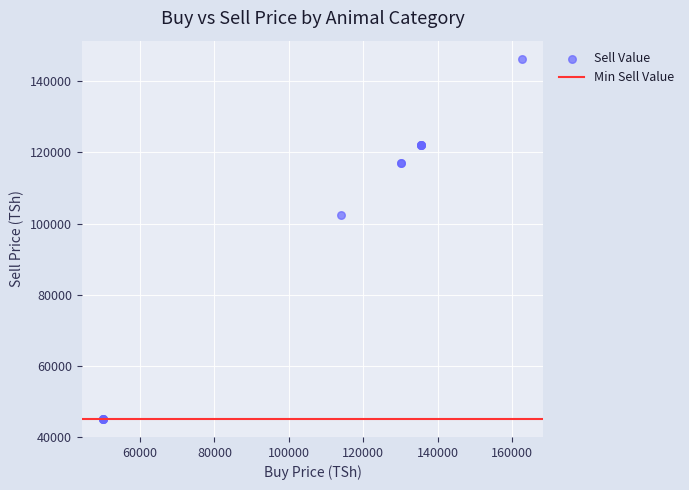

What Y value in the scatter plot is closest to 95702?

102483.4